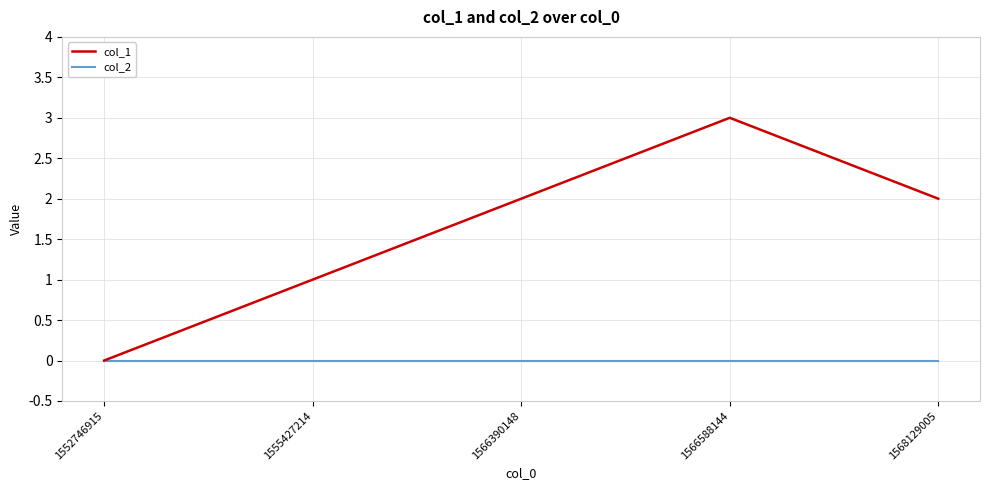

Which category has the highest value across all series?

1566588144